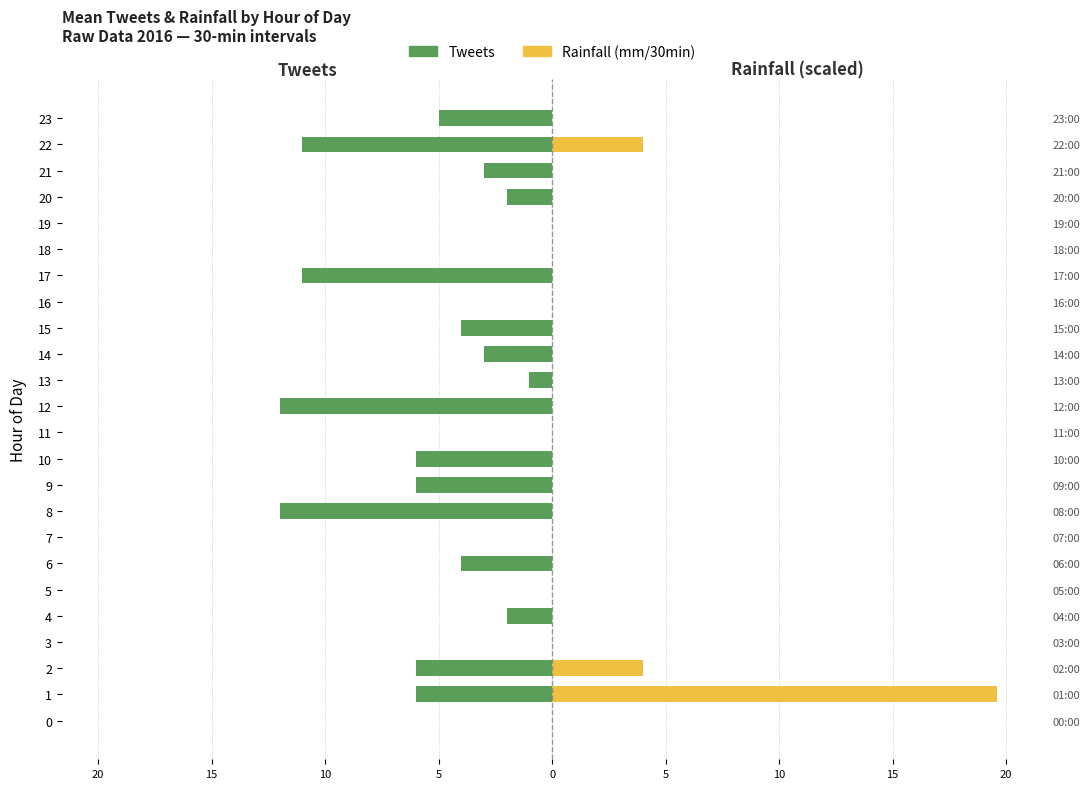

How many values in Rainfall (mm/30min) are above zero?

3